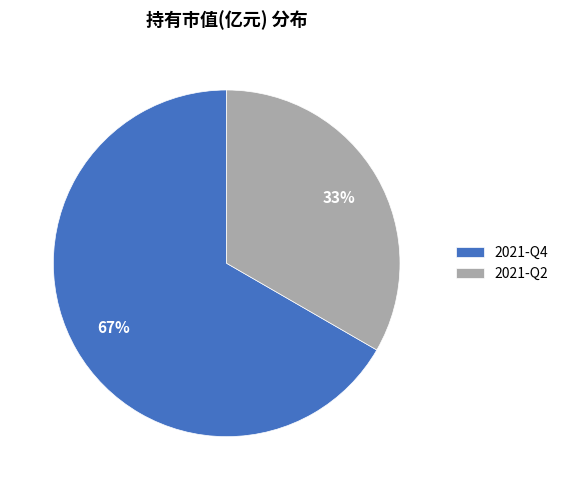

Which category has the smallest portion of the pie?

2021-Q2